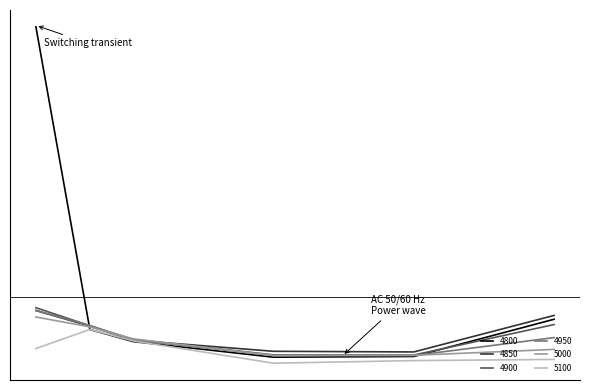

Where do 4950 and 4900 first cross each other?

0.005479452054794521 and 0.1013698630136986